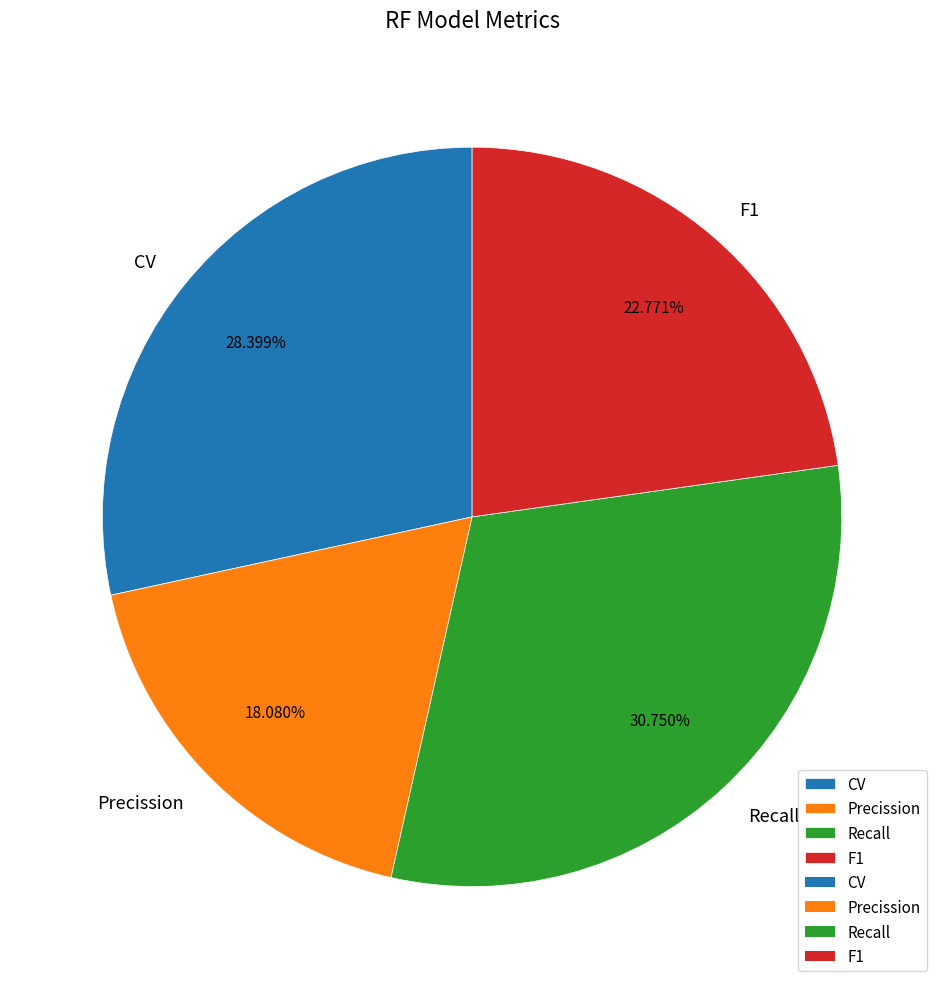

To the nearest percent, what is the average slice percentage?

25%